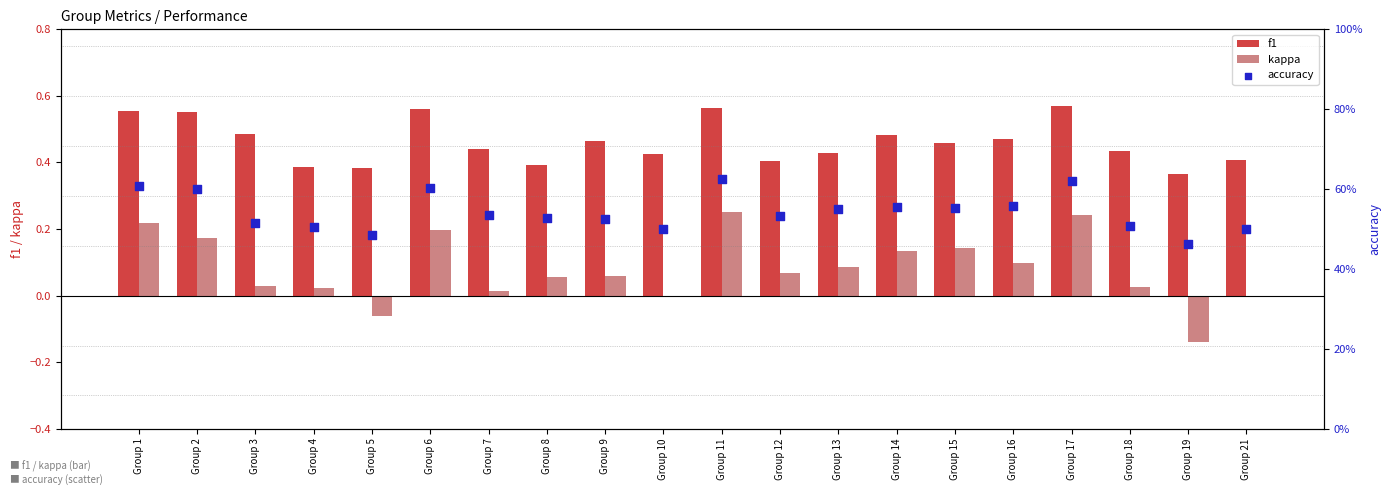

What is the total value across all series at Group 17?

1.4